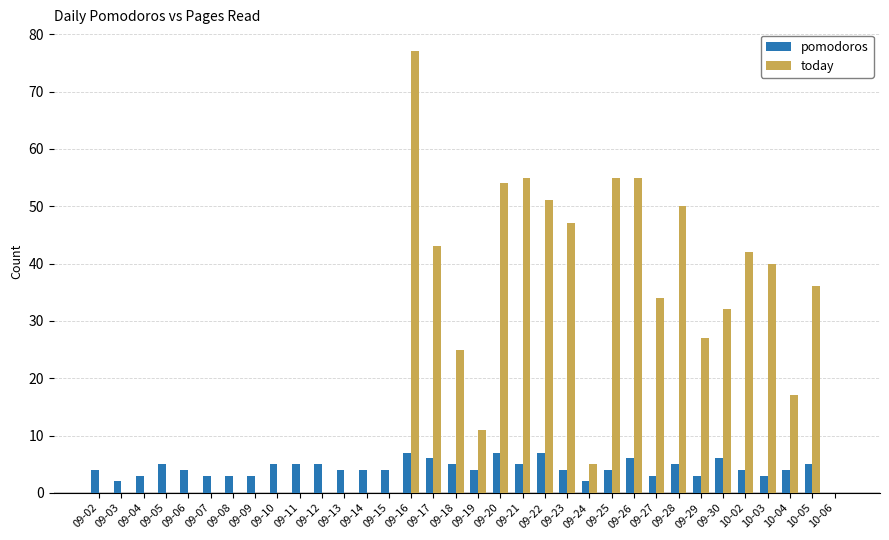

What is the difference between the pomodoros values at 10-05 and 09-15?

1